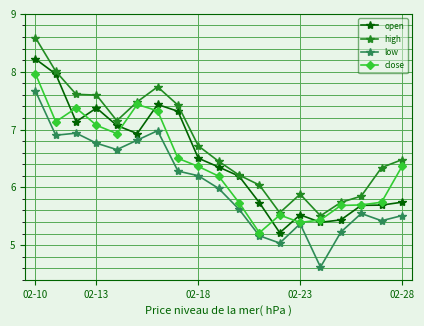

What is the value of the low point at the 6th from the left?

6.8